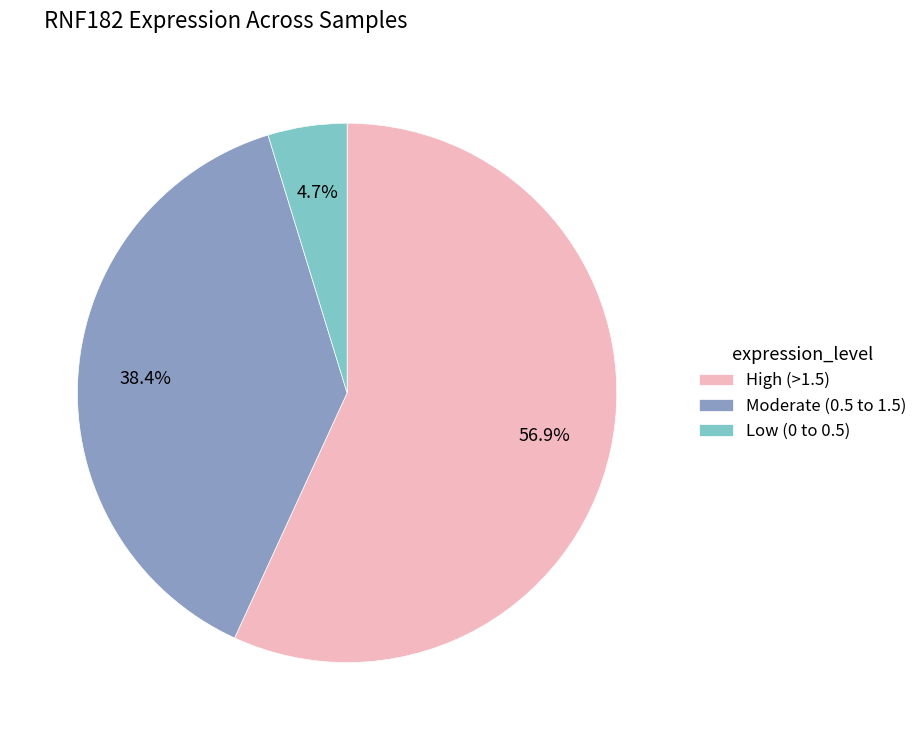

To the nearest percent, what is the difference between the largest and smallest slice percentages?

52%